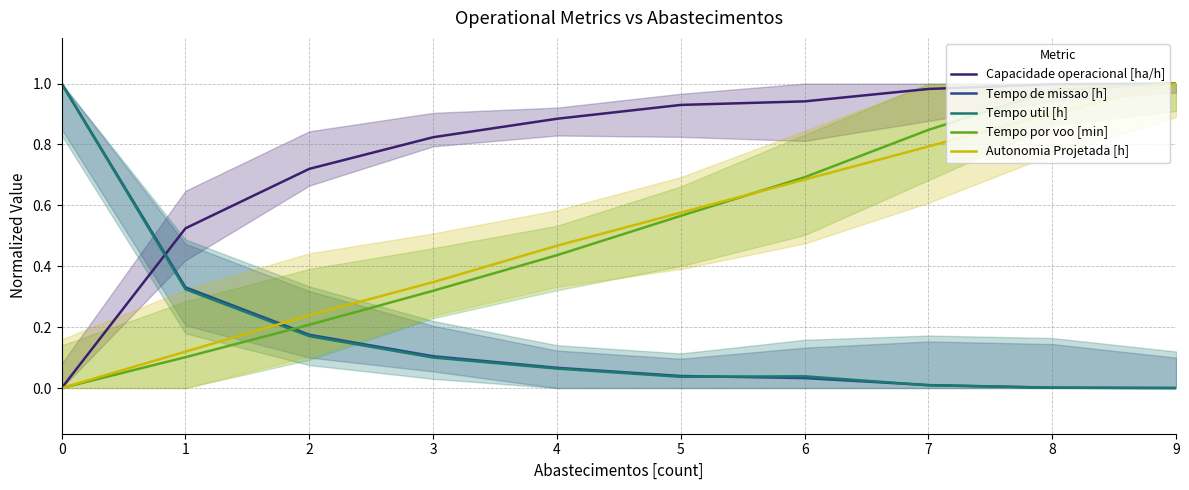

What value does the Tempo por voo [min] series have at 5?

0.6